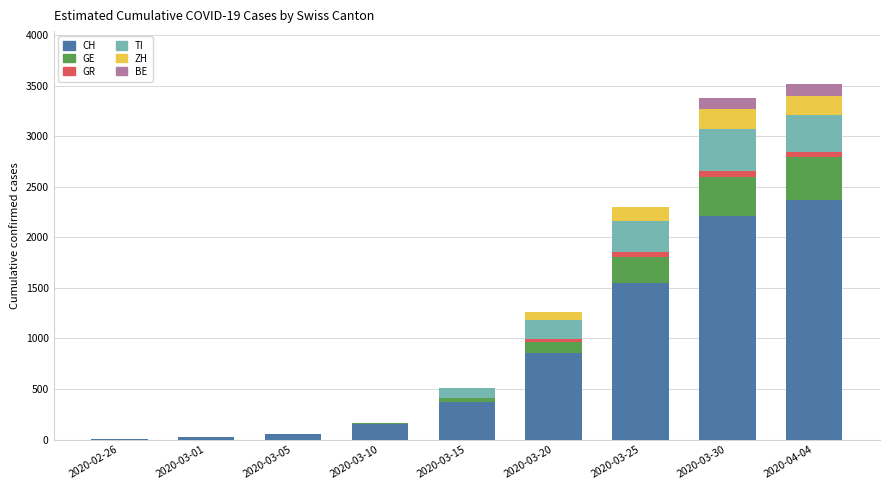

Is it true that GR equals 31 at 2020-03-10?

False